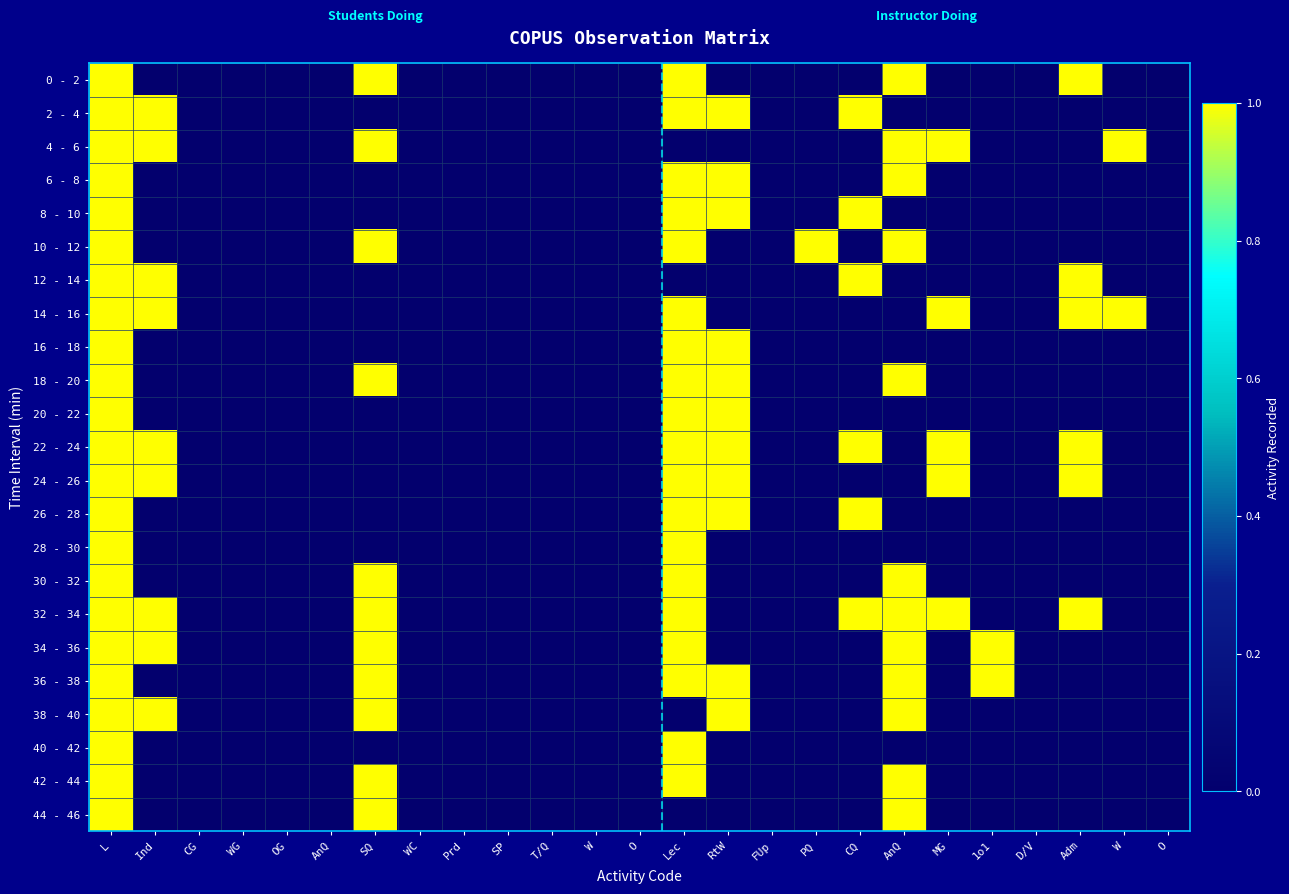

Reading left to right, extract all data points from this chart.

0 - 2: L=1	Ind=0	CG=0	WG=0	OG=0	AnQ=0	SQ=1	WC=0	Prd=0	SP=0	T/Q=0	W=0	O=0	Lec=1	RtW=0	FUp=0	PQ=0	CQ=0	AnQ=1	MG=0	1o1=0	D/V=0	Adm=1	W=0	O=0
2 - 4: L=1	Ind=1	CG=0	WG=0	OG=0	AnQ=0	SQ=0	WC=0	Prd=0	SP=0	T/Q=0	W=0	O=0	Lec=1	RtW=1	FUp=0	PQ=0	CQ=1	AnQ=0	MG=0	1o1=0	D/V=0	Adm=0	W=0	O=0
4 - 6: L=1	Ind=1	CG=0	WG=0	OG=0	AnQ=0	SQ=1	WC=0	Prd=0	SP=0	T/Q=0	W=0	O=0	Lec=0	RtW=0	FUp=0	PQ=0	CQ=0	AnQ=1	MG=1	1o1=0	D/V=0	Adm=0	W=1	O=0
6 - 8: L=1	Ind=0	CG=0	WG=0	OG=0	AnQ=0	SQ=0	WC=0	Prd=0	SP=0	T/Q=0	W=0	O=0	Lec=1	RtW=1	FUp=0	PQ=0	CQ=0	AnQ=1	MG=0	1o1=0	D/V=0	Adm=0	W=0	O=0
8 - 10: L=1	Ind=0	CG=0	WG=0	OG=0	AnQ=0	SQ=0	WC=0	Prd=0	SP=0	T/Q=0	W=0	O=0	Lec=1	RtW=1	FUp=0	PQ=0	CQ=1	AnQ=0	MG=0	1o1=0	D/V=0	Adm=0	W=0	O=0
10 - 12: L=1	Ind=0	CG=0	WG=0	OG=0	AnQ=0	SQ=1	WC=0	Prd=0	SP=0	T/Q=0	W=0	O=0	Lec=1	RtW=0	FUp=0	PQ=1	CQ=0	AnQ=1	MG=0	1o1=0	D/V=0	Adm=0	W=0	O=0
12 - 14: L=1	Ind=1	CG=0	WG=0	OG=0	AnQ=0	SQ=0	WC=0	Prd=0	SP=0	T/Q=0	W=0	O=0	Lec=0	RtW=0	FUp=0	PQ=0	CQ=1	AnQ=0	MG=0	1o1=0	D/V=0	Adm=1	W=0	O=0
14 - 16: L=1	Ind=1	CG=0	WG=0	OG=0	AnQ=0	SQ=0	WC=0	Prd=0	SP=0	T/Q=0	W=0	O=0	Lec=1	RtW=0	FUp=0	PQ=0	CQ=0	AnQ=0	MG=1	1o1=0	D/V=0	Adm=1	W=1	O=0
16 - 18: L=1	Ind=0	CG=0	WG=0	OG=0	AnQ=0	SQ=0	WC=0	Prd=0	SP=0	T/Q=0	W=0	O=0	Lec=1	RtW=1	FUp=0	PQ=0	CQ=0	AnQ=0	MG=0	1o1=0	D/V=0	Adm=0	W=0	O=0
18 - 20: L=1	Ind=0	CG=0	WG=0	OG=0	AnQ=0	SQ=1	WC=0	Prd=0	SP=0	T/Q=0	W=0	O=0	Lec=1	RtW=1	FUp=0	PQ=0	CQ=0	AnQ=1	MG=0	1o1=0	D/V=0	Adm=0	W=0	O=0
20 - 22: L=1	Ind=0	CG=0	WG=0	OG=0	AnQ=0	SQ=0	WC=0	Prd=0	SP=0	T/Q=0	W=0	O=0	Lec=1	RtW=1	FUp=0	PQ=0	CQ=0	AnQ=0	MG=0	1o1=0	D/V=0	Adm=0	W=0	O=0
22 - 24: L=1	Ind=1	CG=0	WG=0	OG=0	AnQ=0	SQ=0	WC=0	Prd=0	SP=0	T/Q=0	W=0	O=0	Lec=1	RtW=1	FUp=0	PQ=0	CQ=1	AnQ=0	MG=1	1o1=0	D/V=0	Adm=1	W=0	O=0
24 - 26: L=1	Ind=1	CG=0	WG=0	OG=0	AnQ=0	SQ=0	WC=0	Prd=0	SP=0	T/Q=0	W=0	O=0	Lec=1	RtW=1	FUp=0	PQ=0	CQ=0	AnQ=0	MG=1	1o1=0	D/V=0	Adm=1	W=0	O=0
26 - 28: L=1	Ind=0	CG=0	WG=0	OG=0	AnQ=0	SQ=0	WC=0	Prd=0	SP=0	T/Q=0	W=0	O=0	Lec=1	RtW=1	FUp=0	PQ=0	CQ=1	AnQ=0	MG=0	1o1=0	D/V=0	Adm=0	W=0	O=0
28 - 30: L=1	Ind=0	CG=0	WG=0	OG=0	AnQ=0	SQ=0	WC=0	Prd=0	SP=0	T/Q=0	W=0	O=0	Lec=1	RtW=0	FUp=0	PQ=0	CQ=0	AnQ=0	MG=0	1o1=0	D/V=0	Adm=0	W=0	O=0
30 - 32: L=1	Ind=0	CG=0	WG=0	OG=0	AnQ=0	SQ=1	WC=0	Prd=0	SP=0	T/Q=0	W=0	O=0	Lec=1	RtW=0	FUp=0	PQ=0	CQ=0	AnQ=1	MG=0	1o1=0	D/V=0	Adm=0	W=0	O=0
32 - 34: L=1	Ind=1	CG=0	WG=0	OG=0	AnQ=0	SQ=1	WC=0	Prd=0	SP=0	T/Q=0	W=0	O=0	Lec=1	RtW=0	FUp=0	PQ=0	CQ=1	AnQ=1	MG=1	1o1=0	D/V=0	Adm=1	W=0	O=0
34 - 36: L=1	Ind=1	CG=0	WG=0	OG=0	AnQ=0	SQ=1	WC=0	Prd=0	SP=0	T/Q=0	W=0	O=0	Lec=1	RtW=0	FUp=0	PQ=0	CQ=0	AnQ=1	MG=0	1o1=1	D/V=0	Adm=0	W=0	O=0
36 - 38: L=1	Ind=0	CG=0	WG=0	OG=0	AnQ=0	SQ=1	WC=0	Prd=0	SP=0	T/Q=0	W=0	O=0	Lec=1	RtW=1	FUp=0	PQ=0	CQ=0	AnQ=1	MG=0	1o1=1	D/V=0	Adm=0	W=0	O=0
38 - 40: L=1	Ind=1	CG=0	WG=0	OG=0	AnQ=0	SQ=1	WC=0	Prd=0	SP=0	T/Q=0	W=0	O=0	Lec=0	RtW=1	FUp=0	PQ=0	CQ=0	AnQ=1	MG=0	1o1=0	D/V=0	Adm=0	W=0	O=0
40 - 42: L=1	Ind=0	CG=0	WG=0	OG=0	AnQ=0	SQ=0	WC=0	Prd=0	SP=0	T/Q=0	W=0	O=0	Lec=1	RtW=0	FUp=0	PQ=0	CQ=0	AnQ=0	MG=0	1o1=0	D/V=0	Adm=0	W=0	O=0
42 - 44: L=1	Ind=0	CG=0	WG=0	OG=0	AnQ=0	SQ=1	WC=0	Prd=0	SP=0	T/Q=0	W=0	O=0	Lec=1	RtW=0	FUp=0	PQ=0	CQ=0	AnQ=1	MG=0	1o1=0	D/V=0	Adm=0	W=0	O=0
44 - 46: L=1	Ind=0	CG=0	WG=0	OG=0	AnQ=0	SQ=1	WC=0	Prd=0	SP=0	T/Q=0	W=0	O=0	Lec=0	RtW=0	FUp=0	PQ=0	CQ=0	AnQ=1	MG=0	1o1=0	D/V=0	Adm=0	W=0	O=0